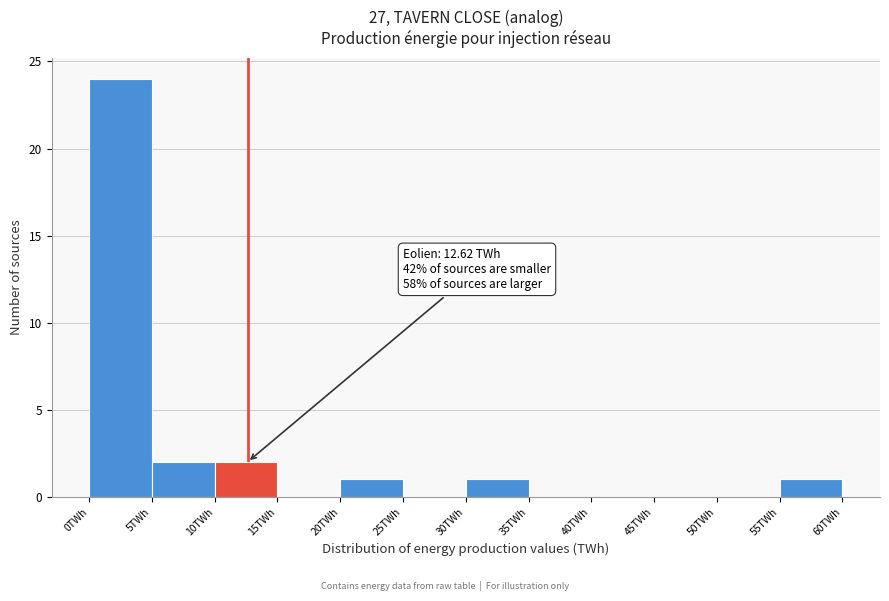

Which range on the x-axis has the tallest bar?

0 to 5